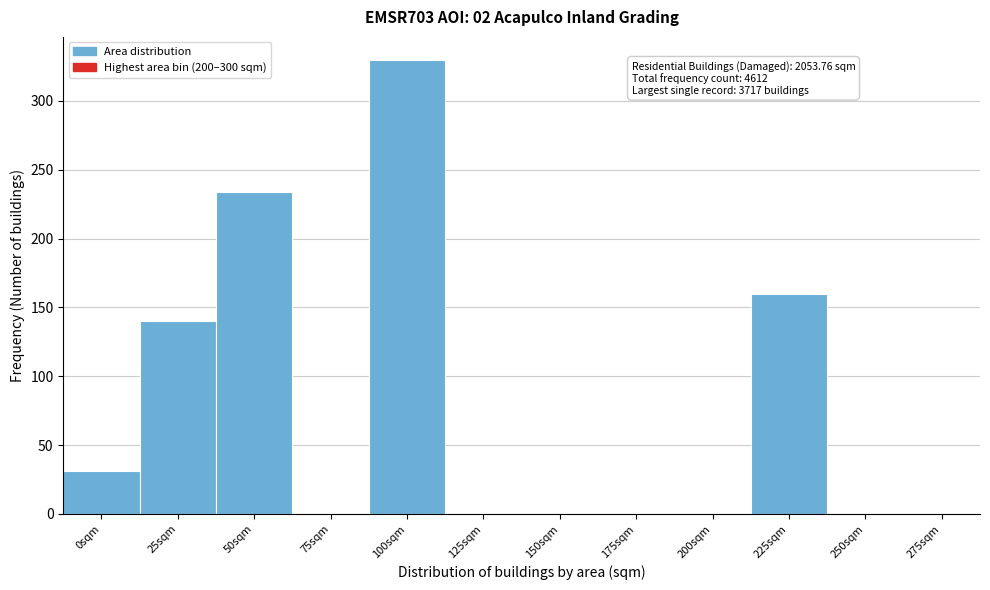

Reading right to left, extract all data points from this chart.

275sqm=0	250sqm=0	225sqm=160	200sqm=0	175sqm=0	150sqm=0	125sqm=0	100sqm=330	75sqm=0	50sqm=234	25sqm=140	0sqm=31